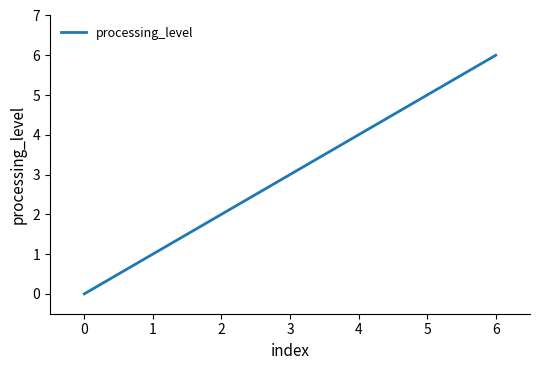

Count the values in the range 1 to 5.

5